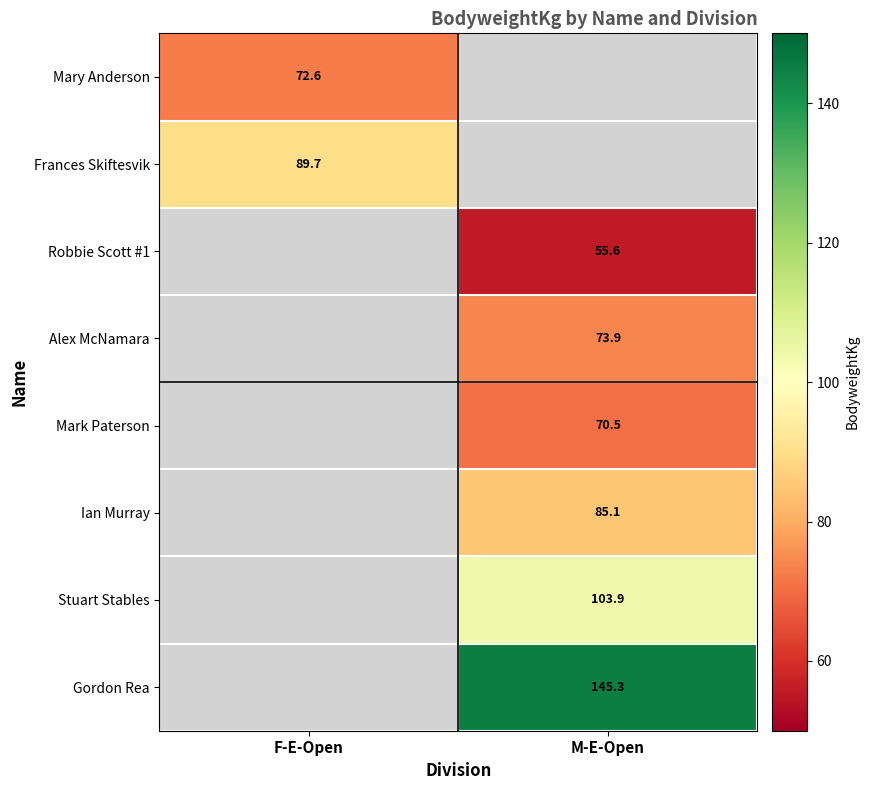

True or false: Frances Skiftesvik has a value of 44.8 at F-E-Open.

False